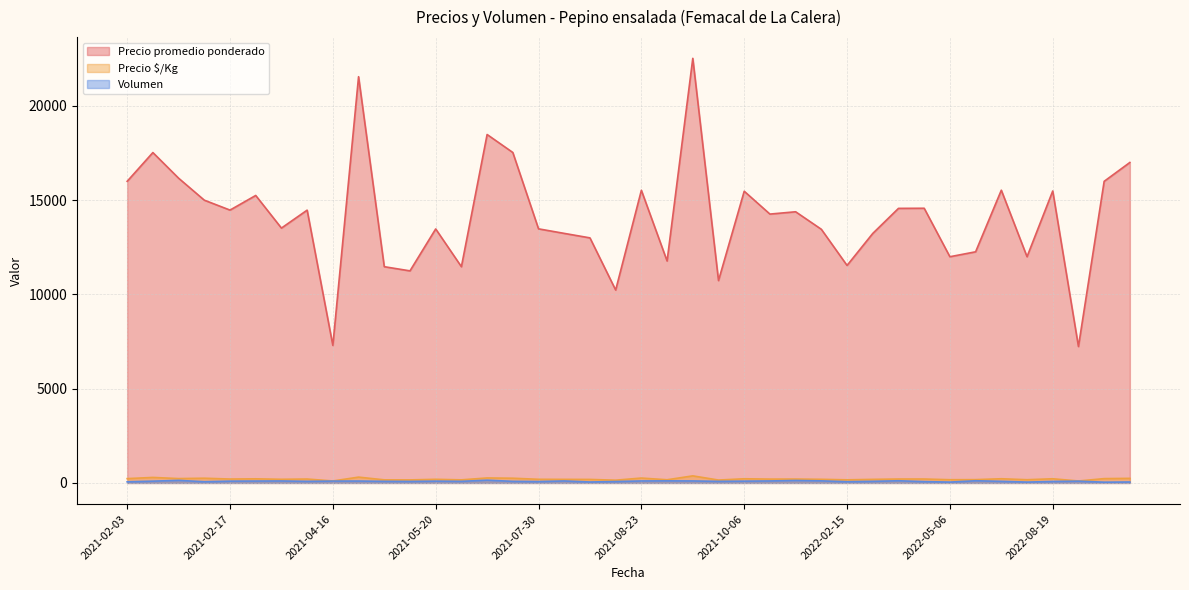

What is the highest value of the Precio $/Kg series?

375